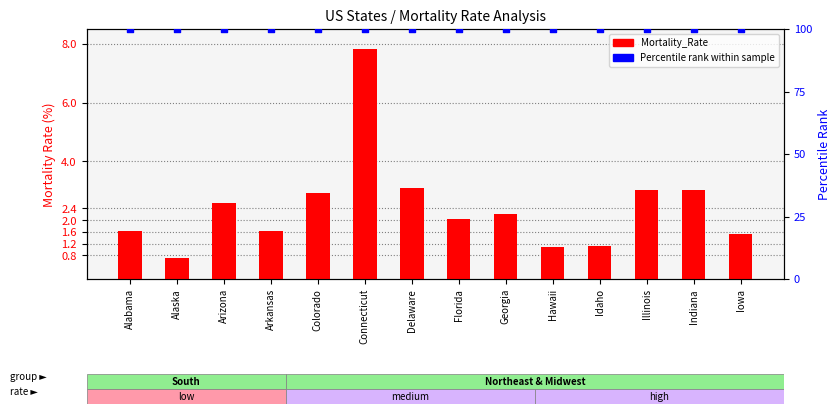

Which series has the largest Y range (max minus min)?

Mortality_Rate